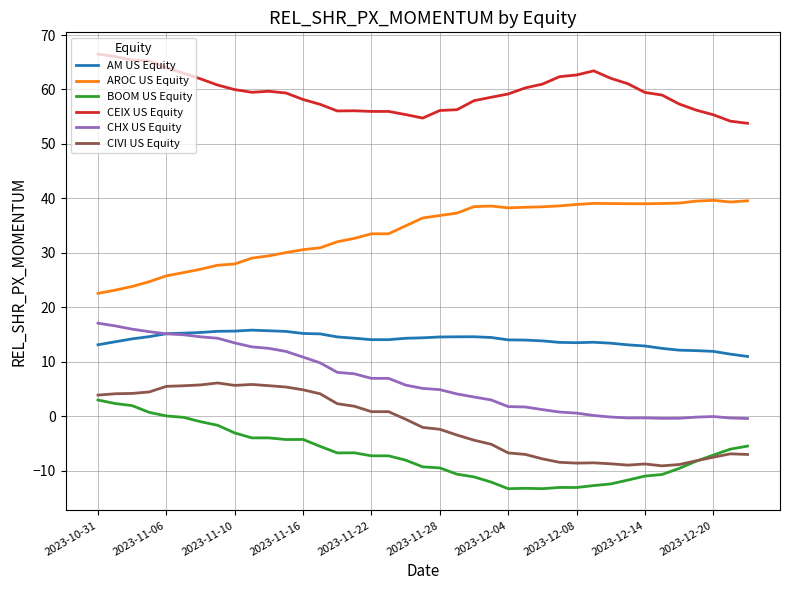

Which series has the largest total across all categories?

CEIX US Equity